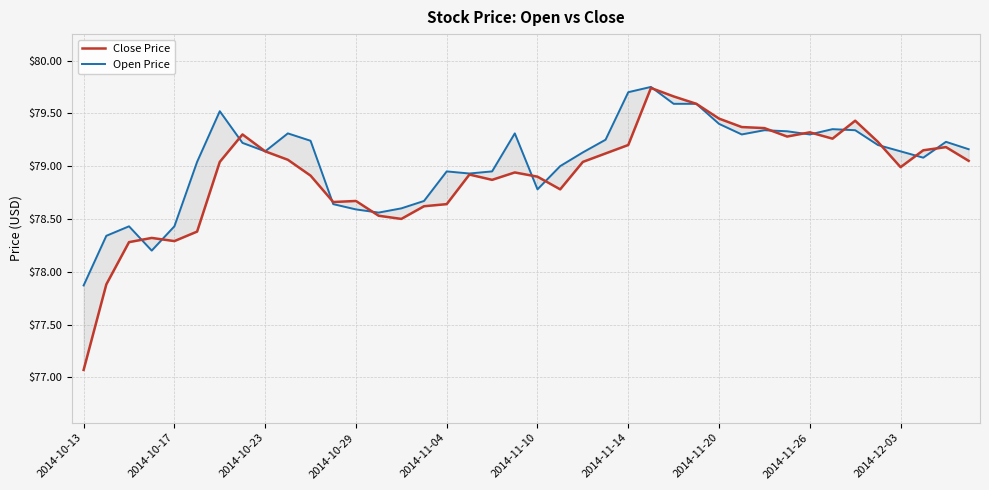

How many lines are shown in the chart?

2